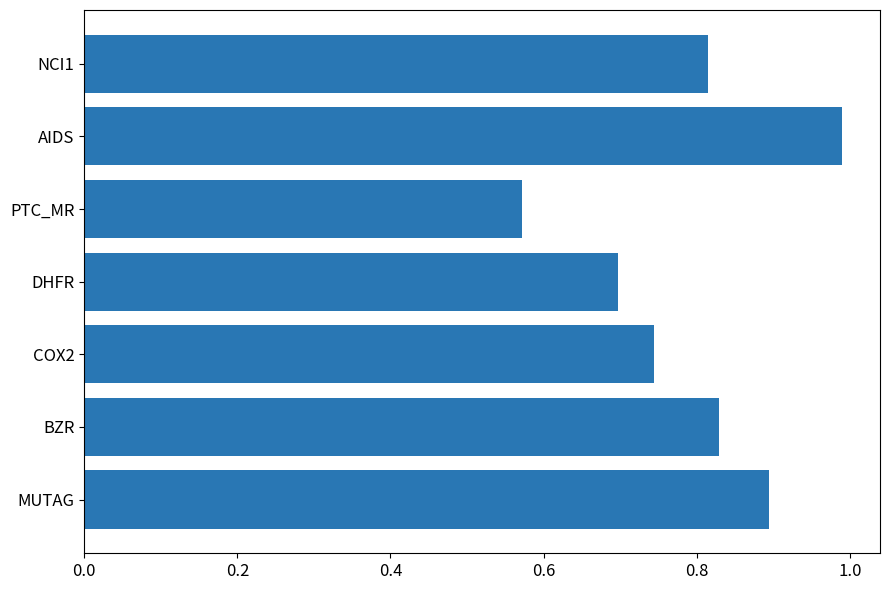

Where is the data nearest to the value 0?

PTC_MR